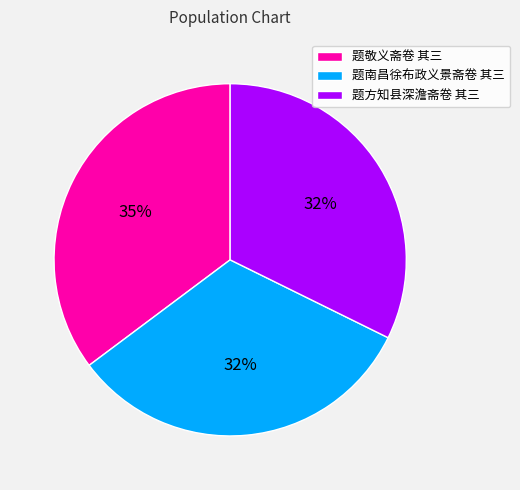

Between 题方知县深澹斋卷 其三 and 题敬义斋卷 其三, which is larger?

题敬义斋卷 其三